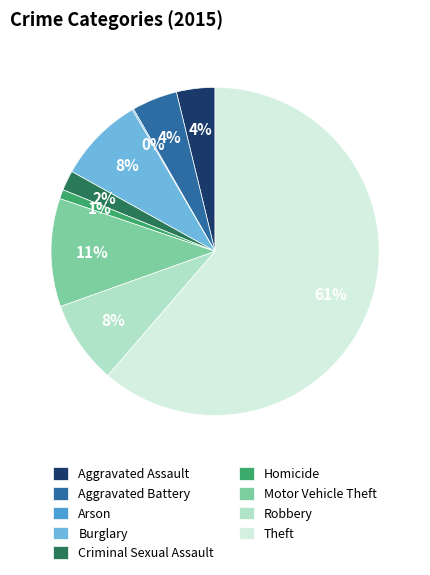

To the nearest percent, what is the average slice percentage?

11%